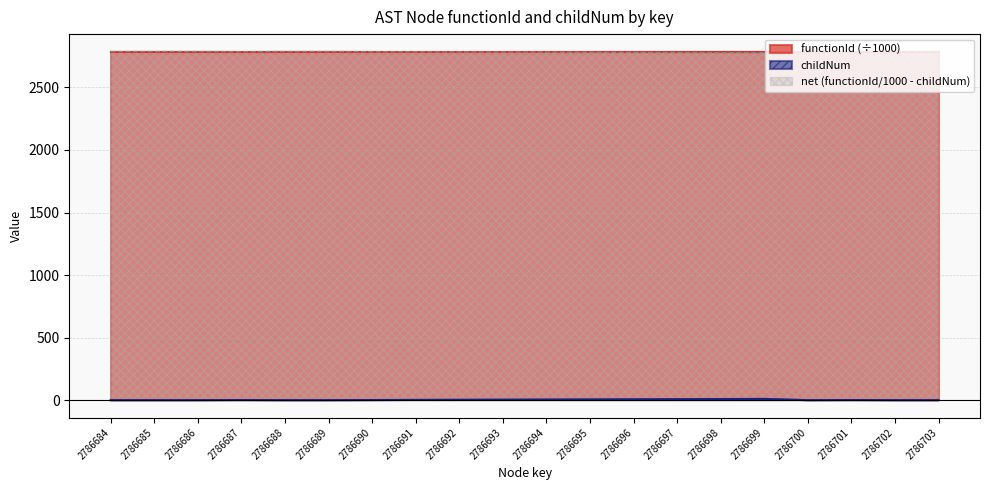

List the labels in order of value, largest first.

2786699, 2786698, 2786697, 2786696, 2786695, 2786694, 2786693, 2786692, 2786691, 2786687, 2786690, 2786701, 2786684, 2786685, 2786686, 2786688, 2786689, 2786700, 2786702, 2786703